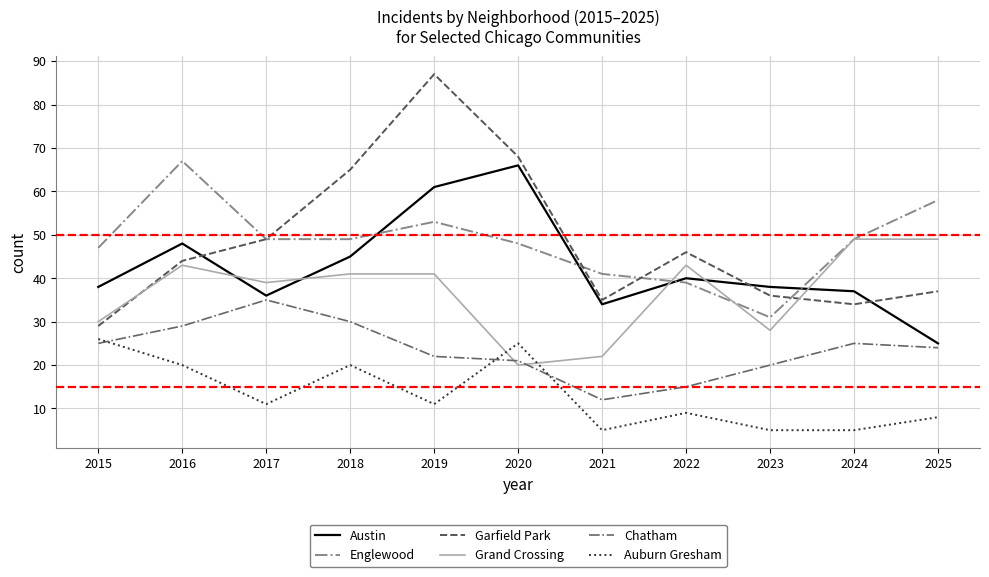

What is the approximate value of Auburn Gresham at 2024?

5